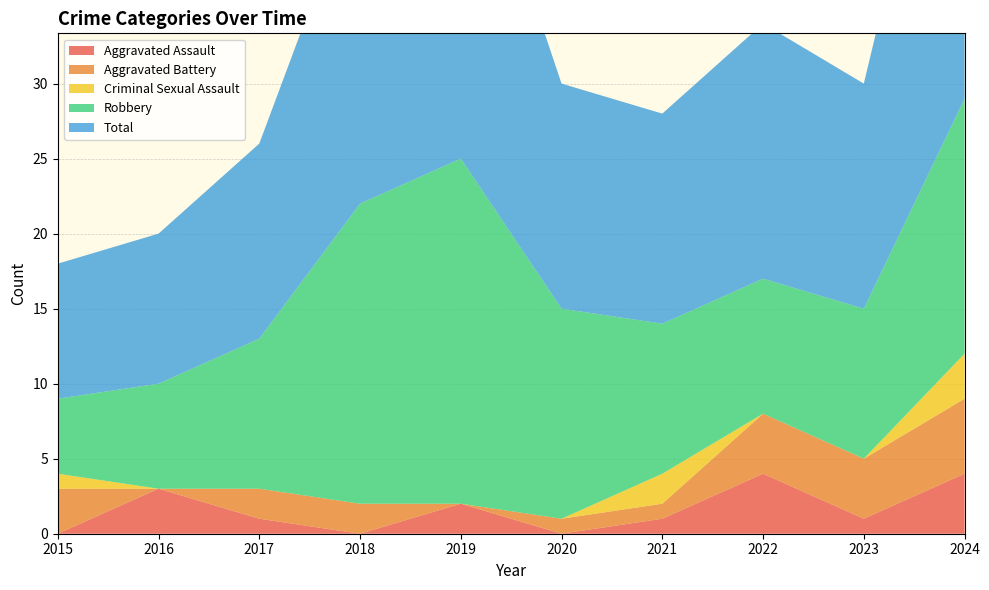

Reading right to left, extract all data points from this chart.

Aggravated Assault: 4	1	4	1	0	2	0	1	3	0
Aggravated Battery: 5	4	4	1	1	0	2	2	0	3
Criminal Sexual Assault: 3	0	0	2	0	0	0	0	0	1
Robbery: 17	10	9	10	14	23	20	10	7	5
Total: 29	15	17	14	15	25	22	13	10	9